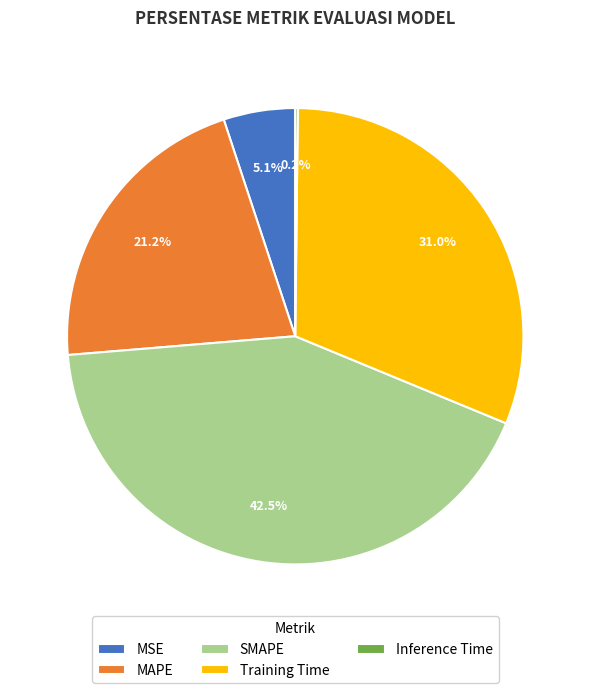

Is it true that MAPE is 21% of the pie?

True